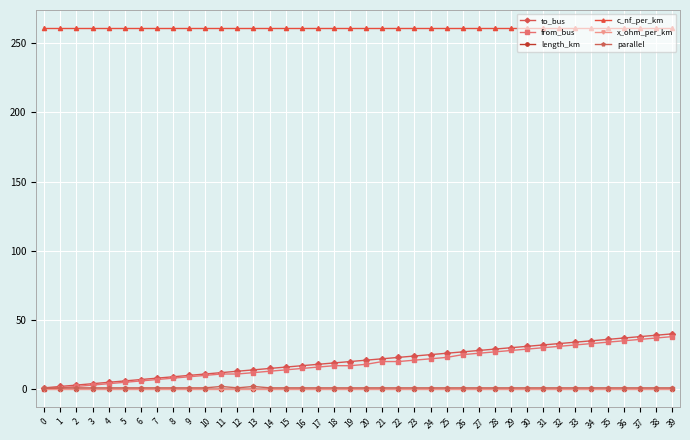

Which series has the widest spread of values?

to_bus